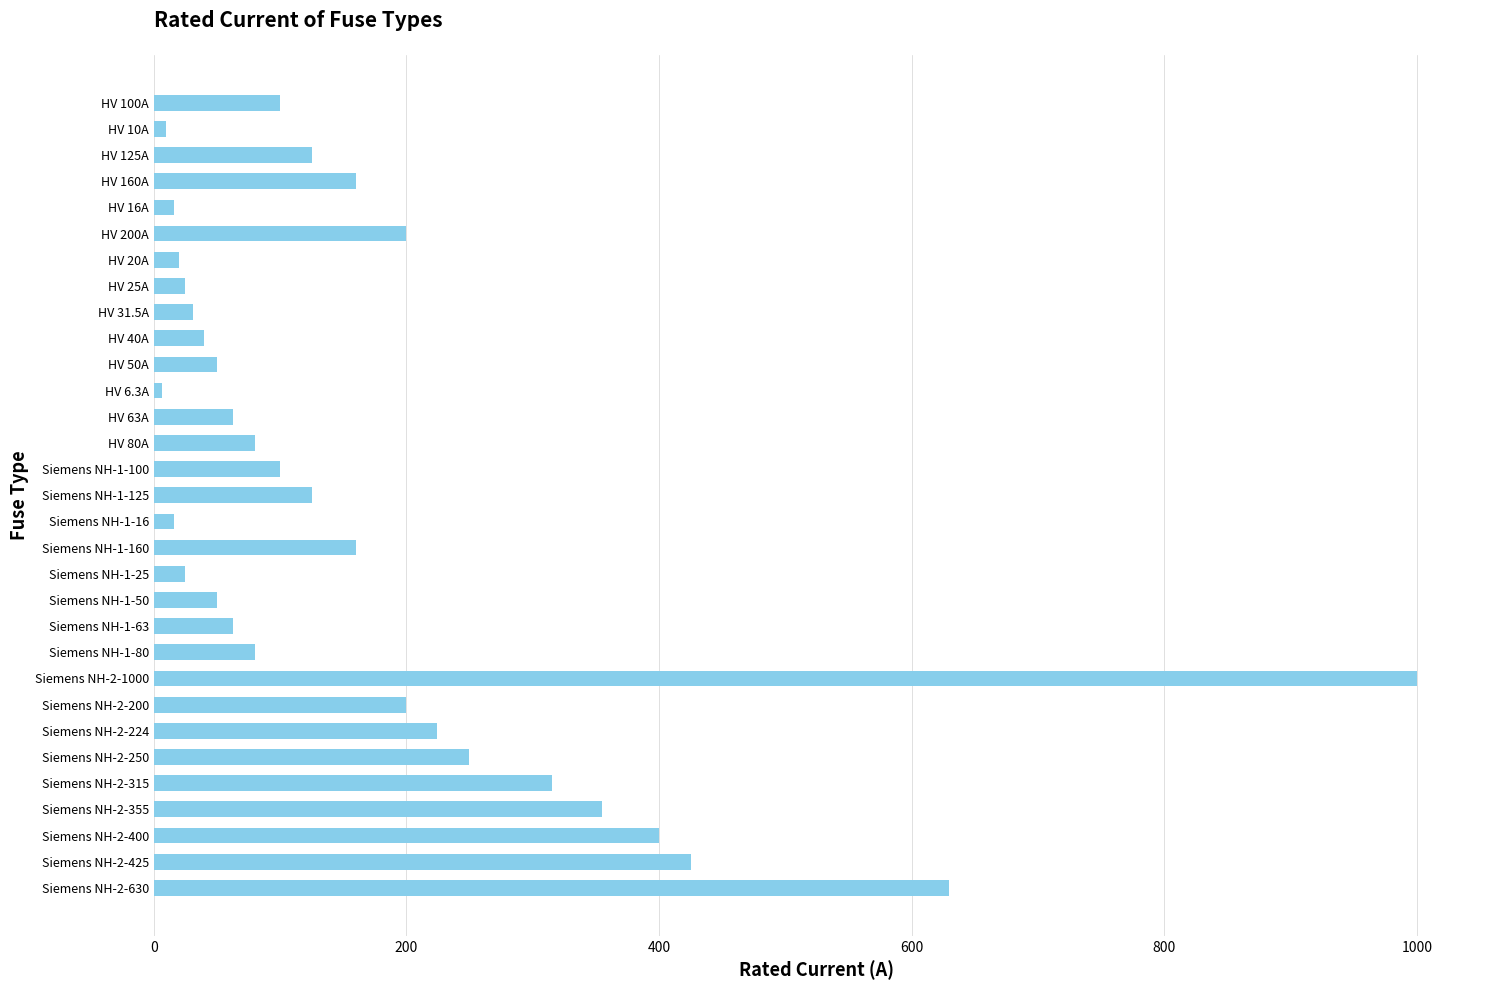

True or false: the data shows 336.2 at Siemens NH-2-200.

False